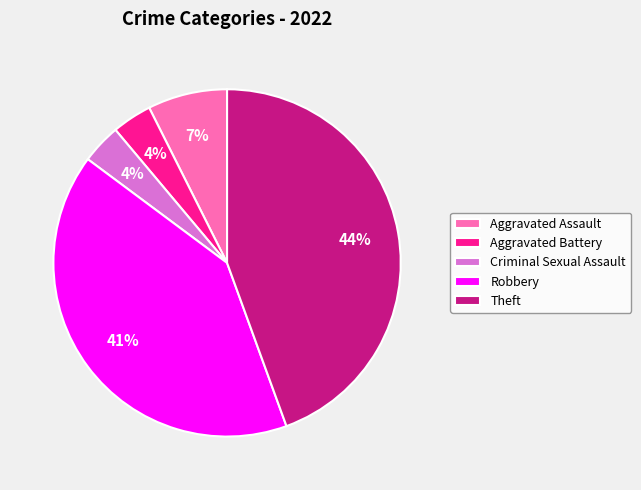

To the nearest percent, what percentage of the pie is Criminal Sexual Assault?

4%